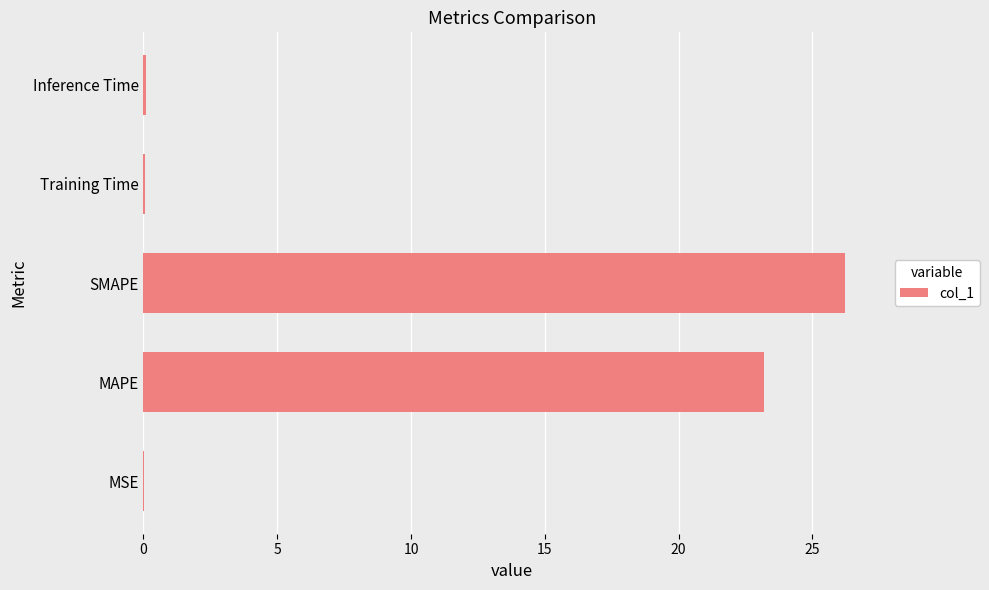

Where is the data nearest to the value 13?

MAPE